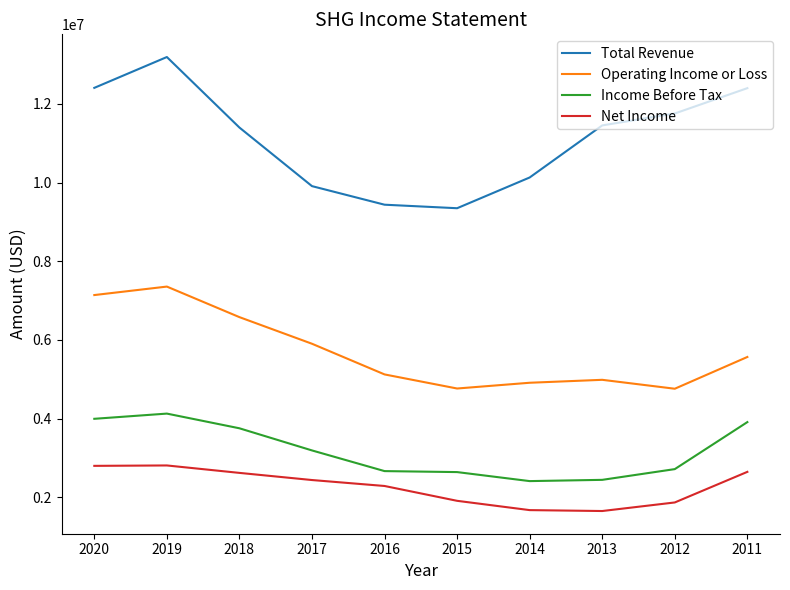

True or false: Income Before Tax and Operating Income or Loss cross at least once.

False